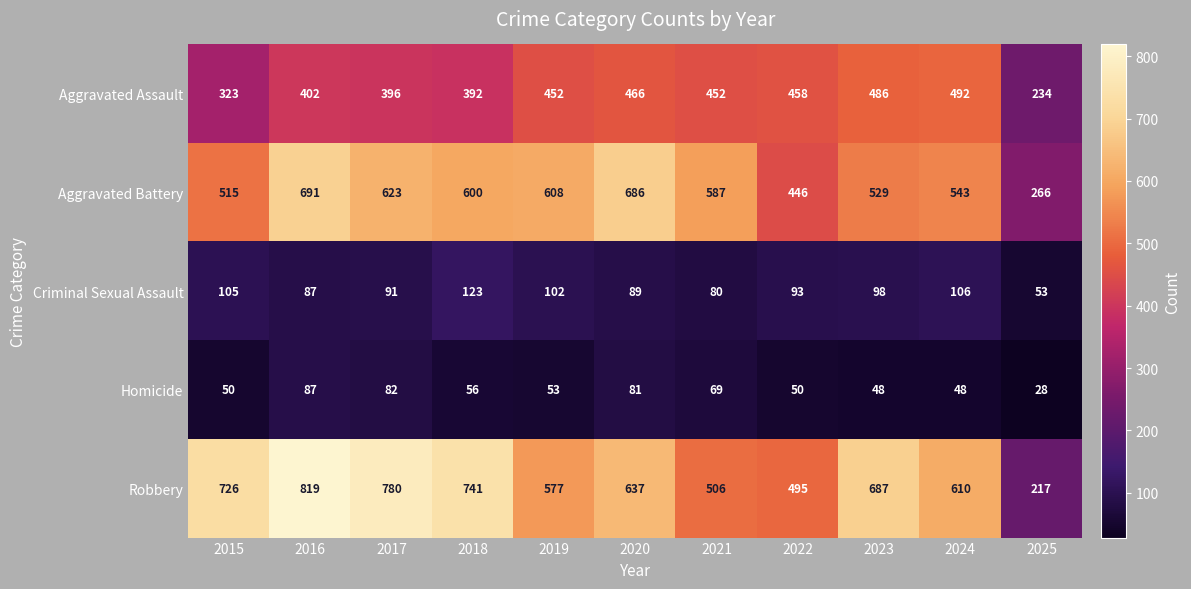

What is the minimum value shown in the chart?

28